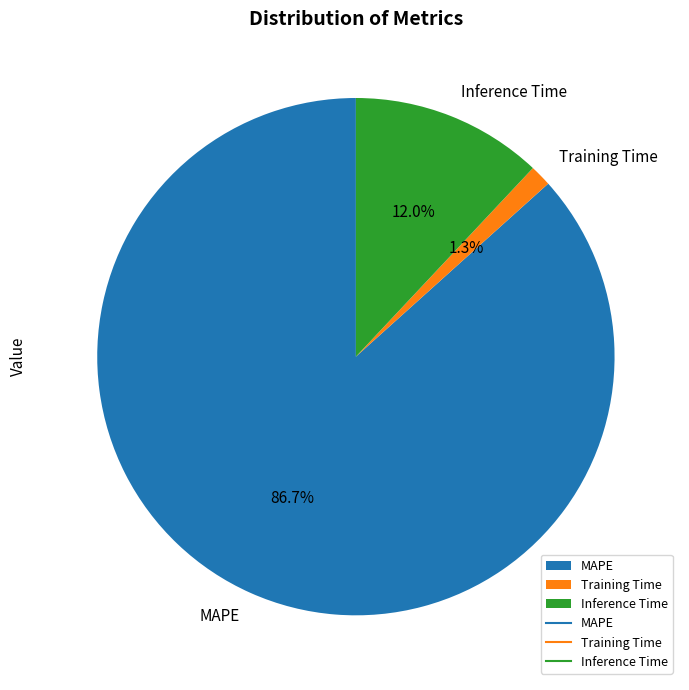

To the nearest percent, what percentage of the pie is Inference Time?

12%